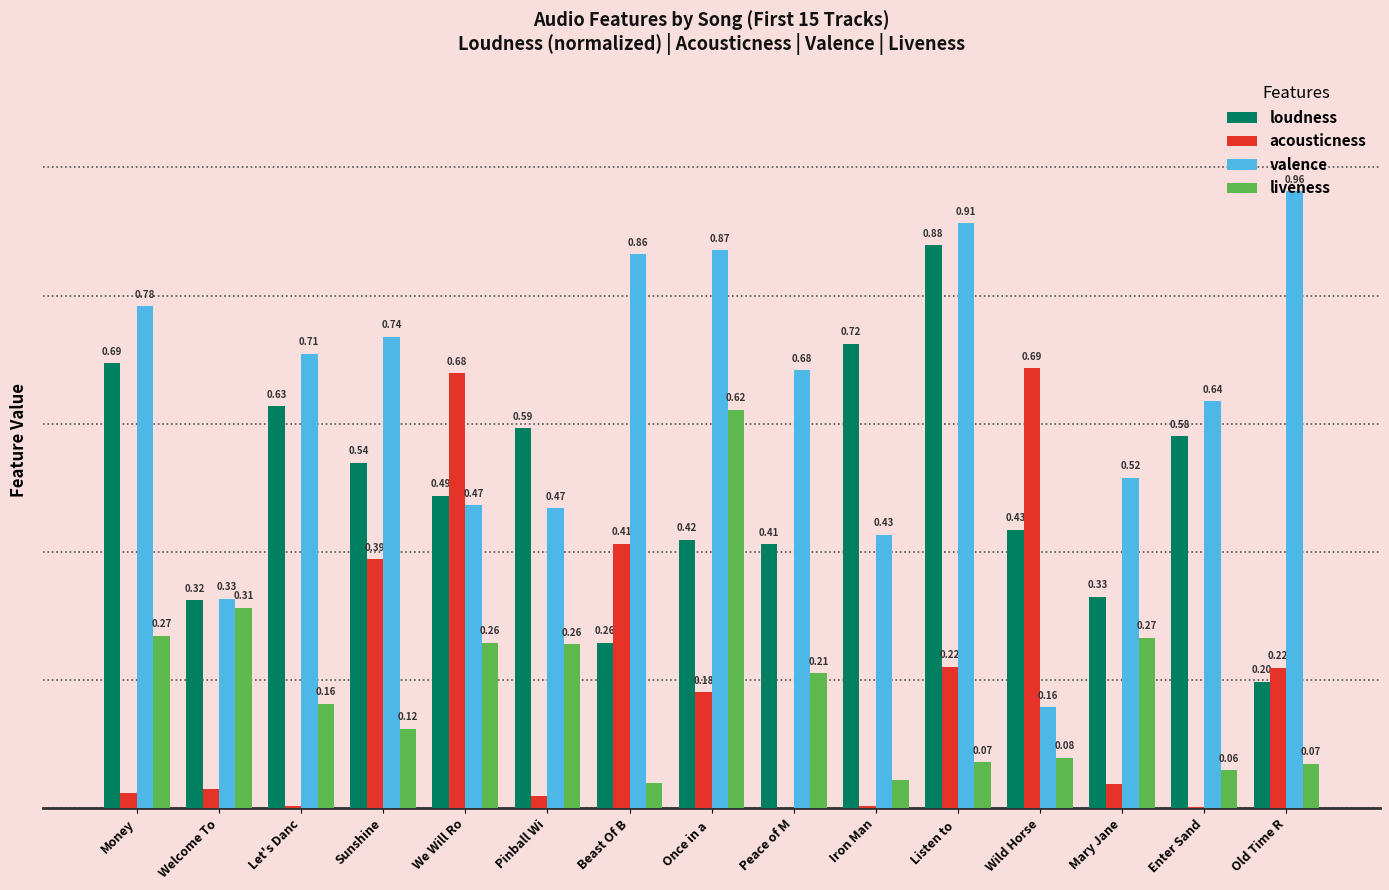

Are the bars grouped side by side (vs. stacked)?

Yes